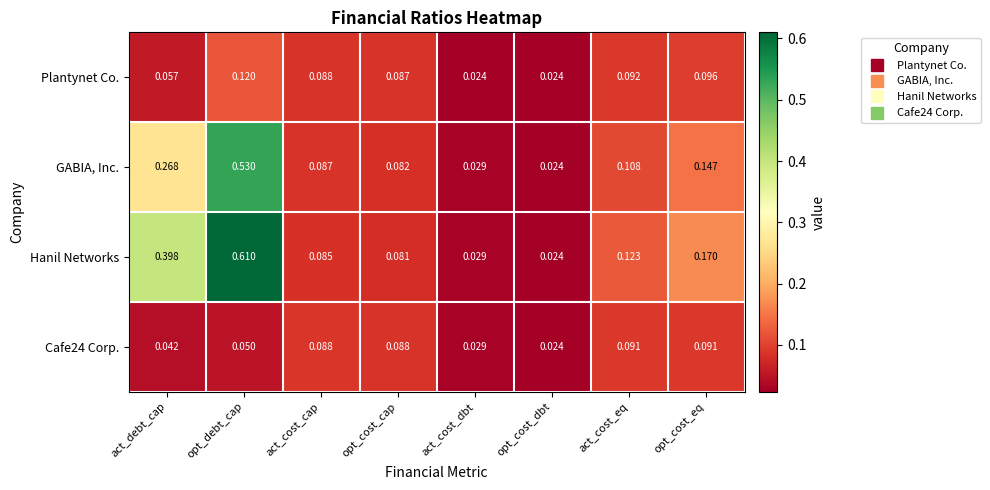

At which label does GABIA, Inc. reach its peak?

opt_debt_cap